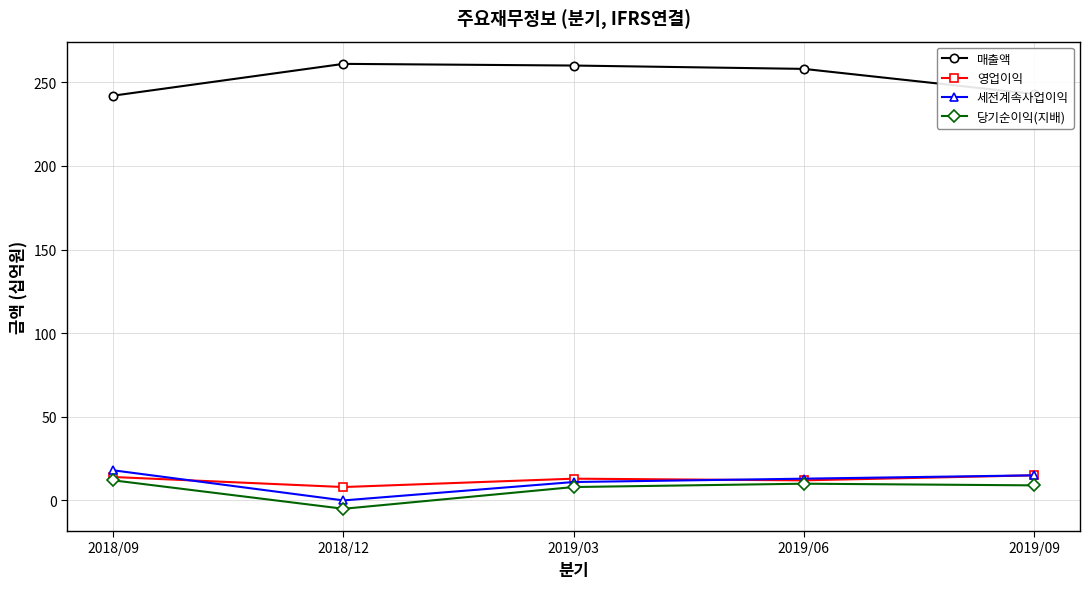

Is the value of 당기순이익(지배) at 2019/06 greater than the value of 영업이익 at 2019/09?

No